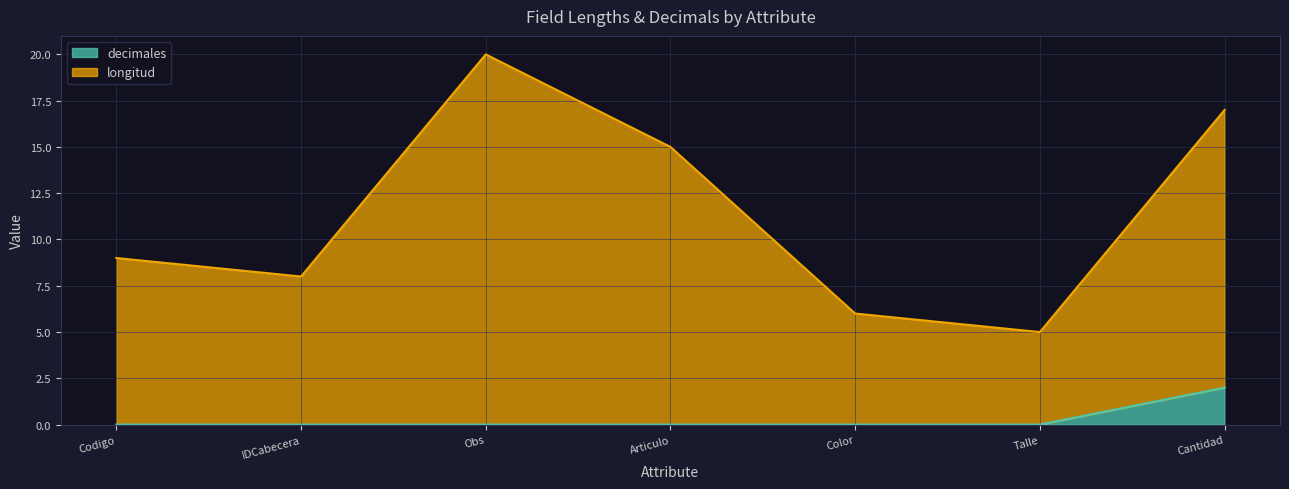

True or false: longitud and decimales intersect in this chart.

False